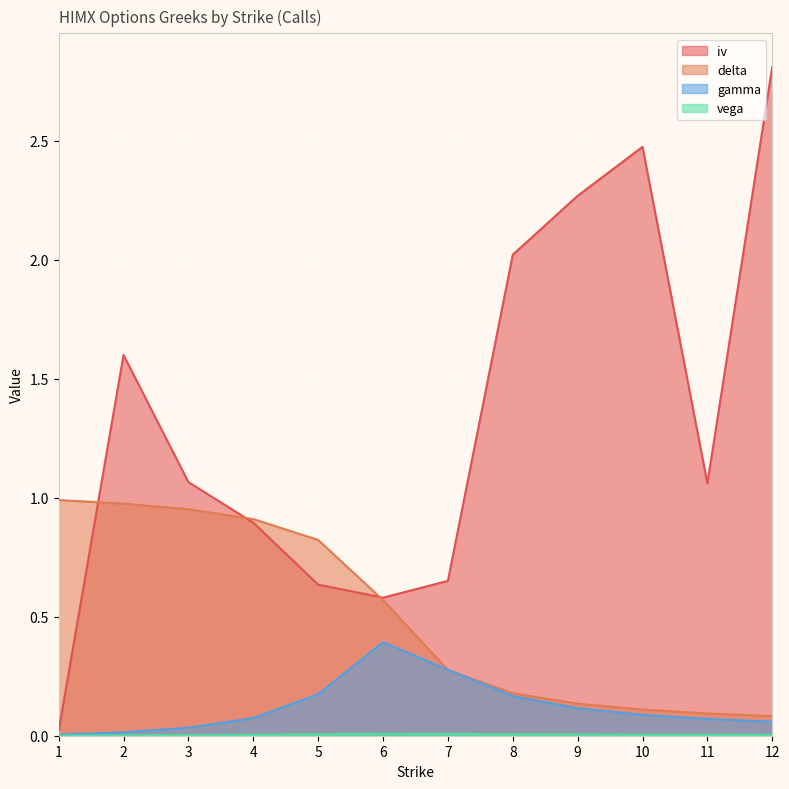

At which category is the sum across all series the highest?

12